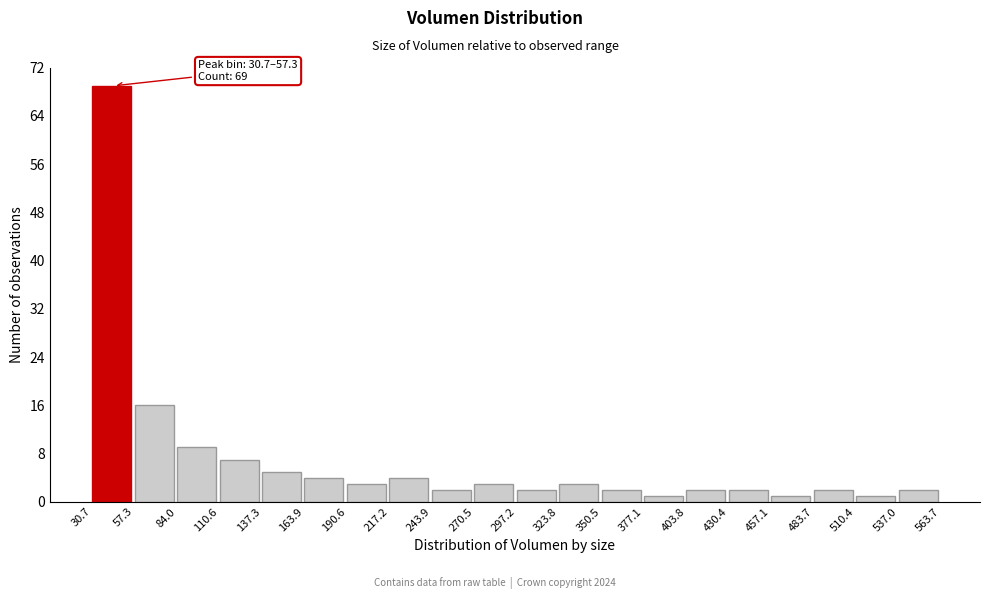

Which range on the x-axis has the tallest bar?

30.7 to 57.3